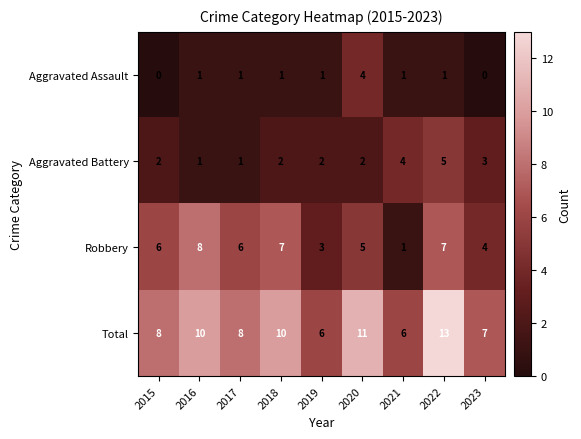

What is the total value across all series at 2019?

12